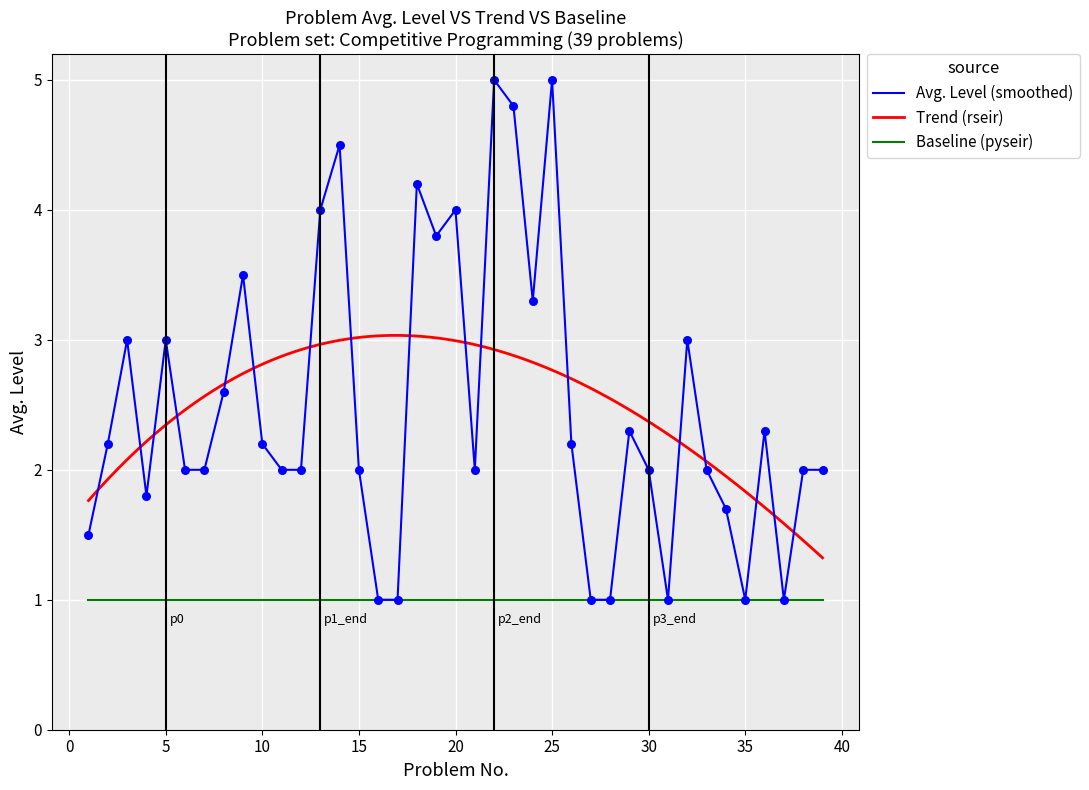

What is the change in value from 8 to 19?

+1.2